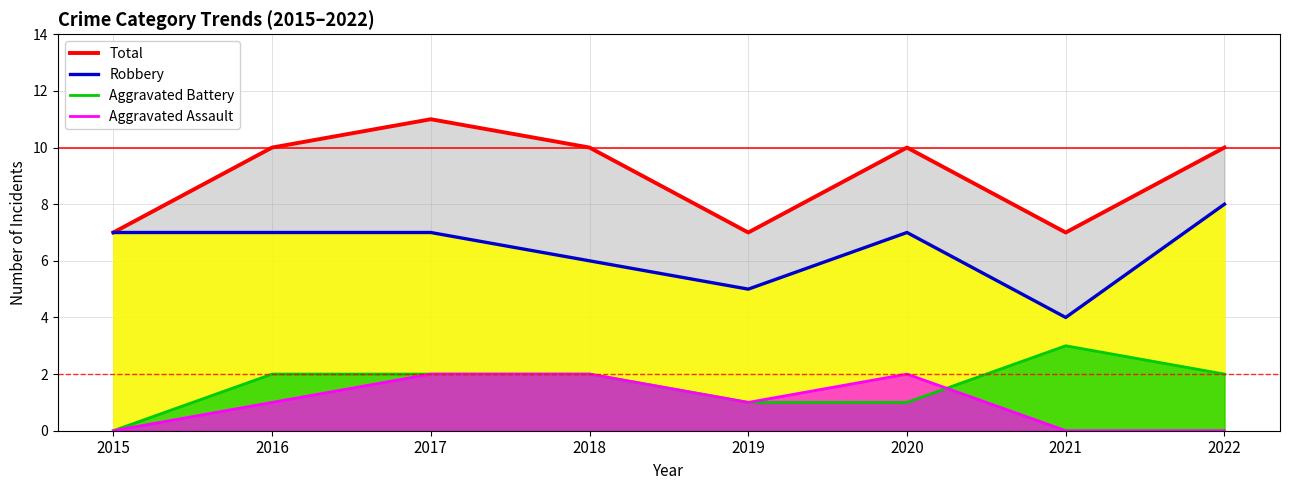

Rank the series at 2022 from highest to lowest value.

Total, Robbery, Aggravated Battery, Aggravated Assault